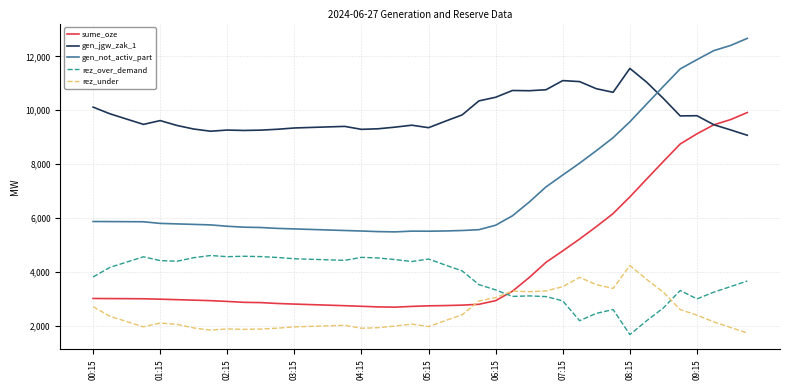

What is the lowest value of the rez_over_demand series?

1677